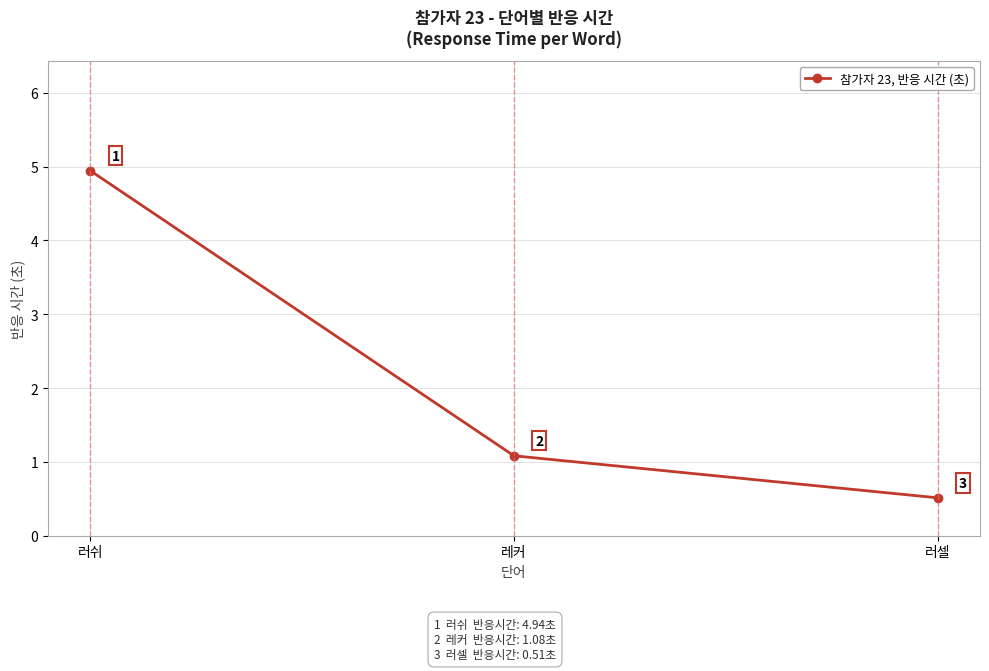

How many values are between 0 and 4?

2